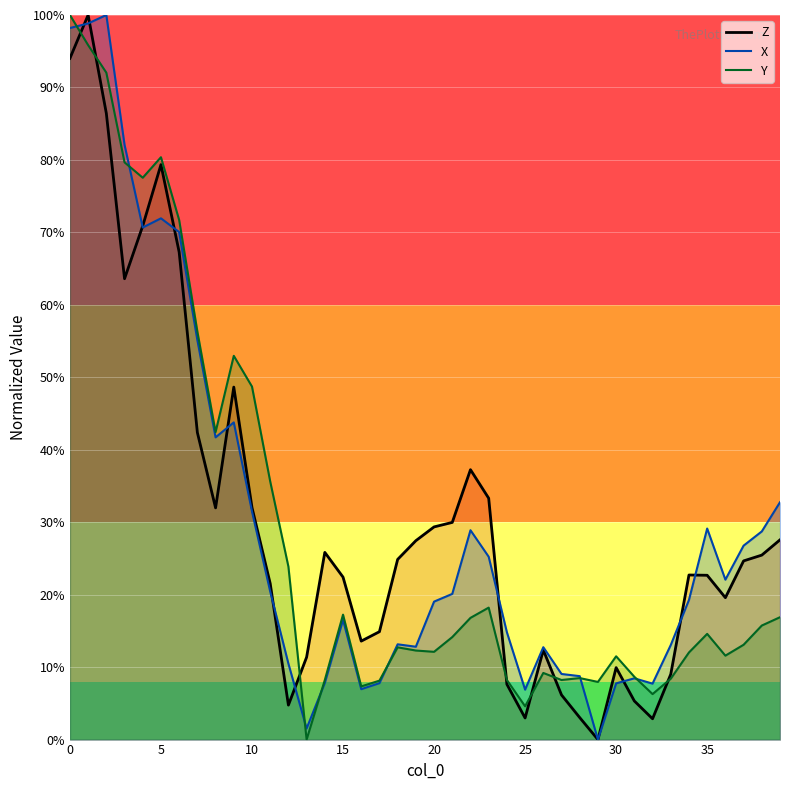

How many positive values does the X_line series have?

39